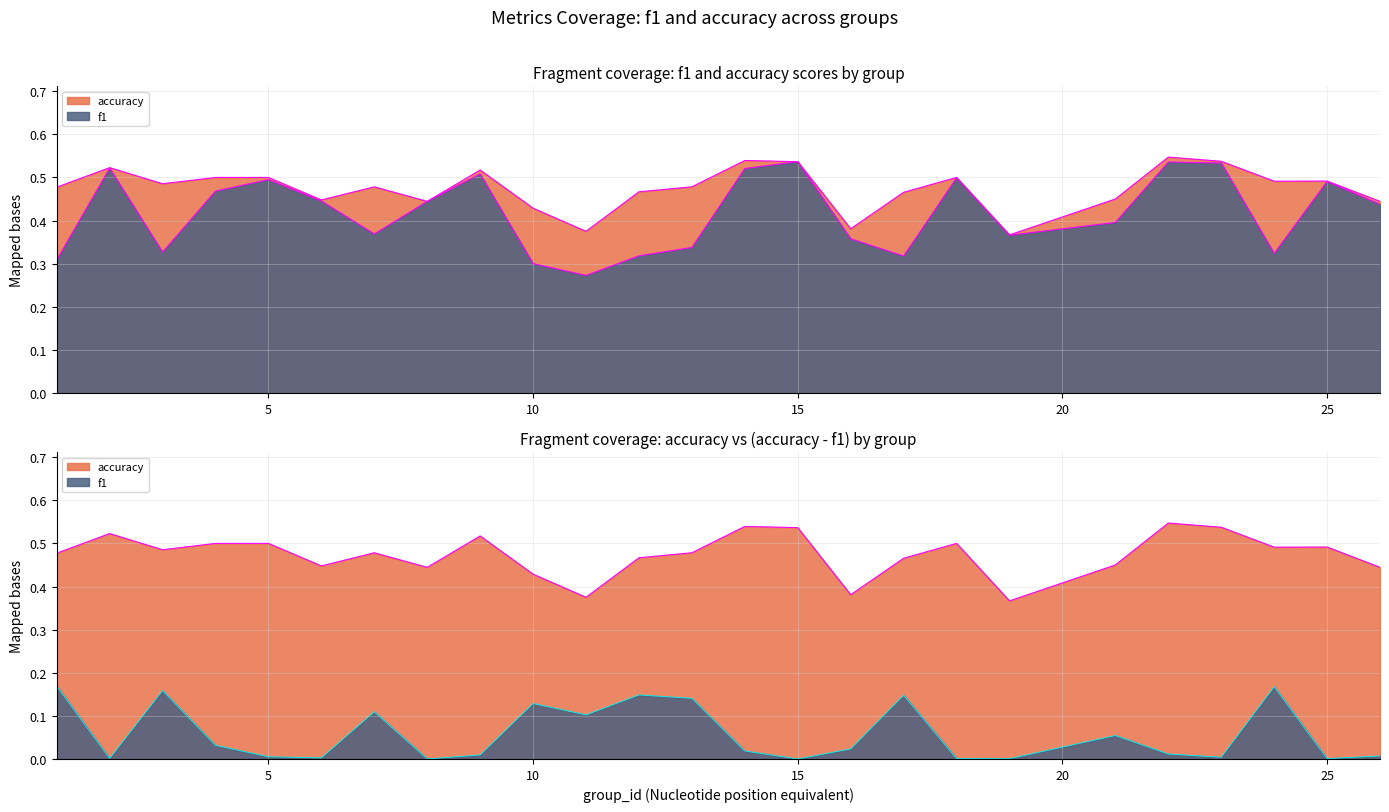

Count the number of data series in this chart.

2